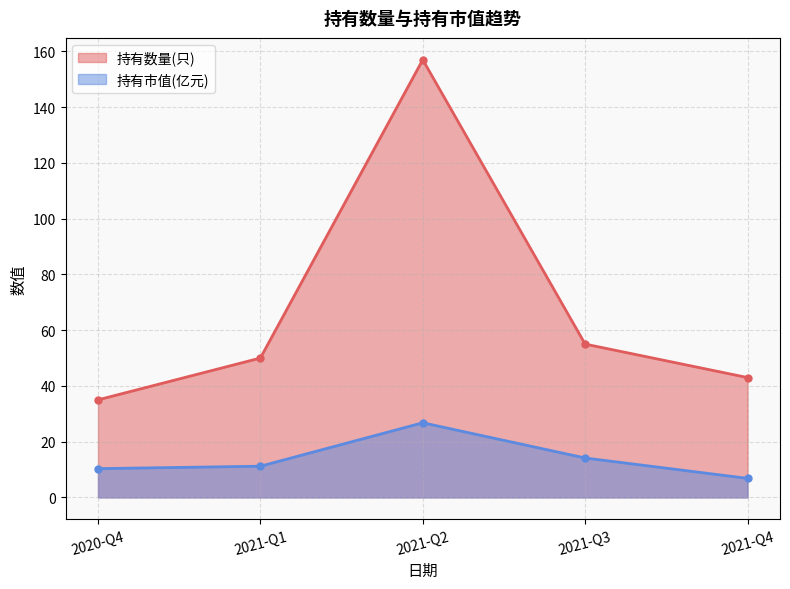

What is the sum of the 持有数量(只) values at 2021-Q3 and 2021-Q4?

98.0